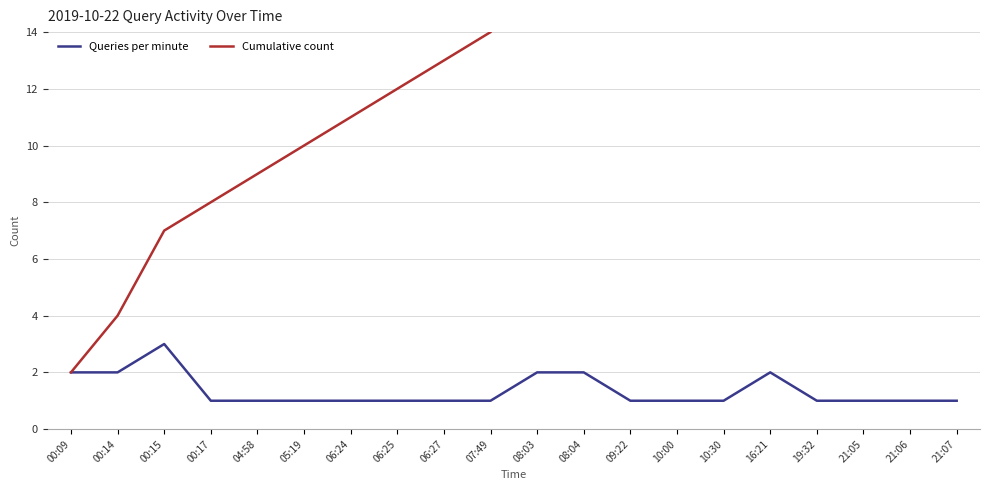

Between 10:00 and 21:05, which series saw the biggest shift?

Cumulative count